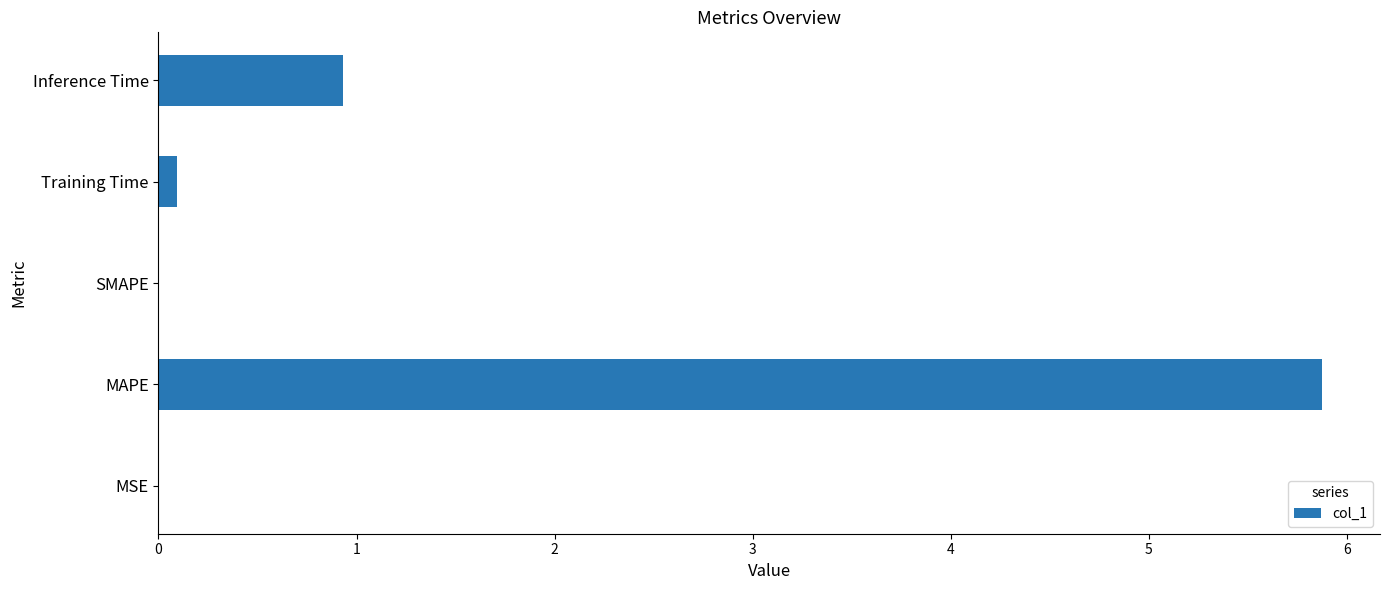

Which category has the highest value across all series?

MAPE